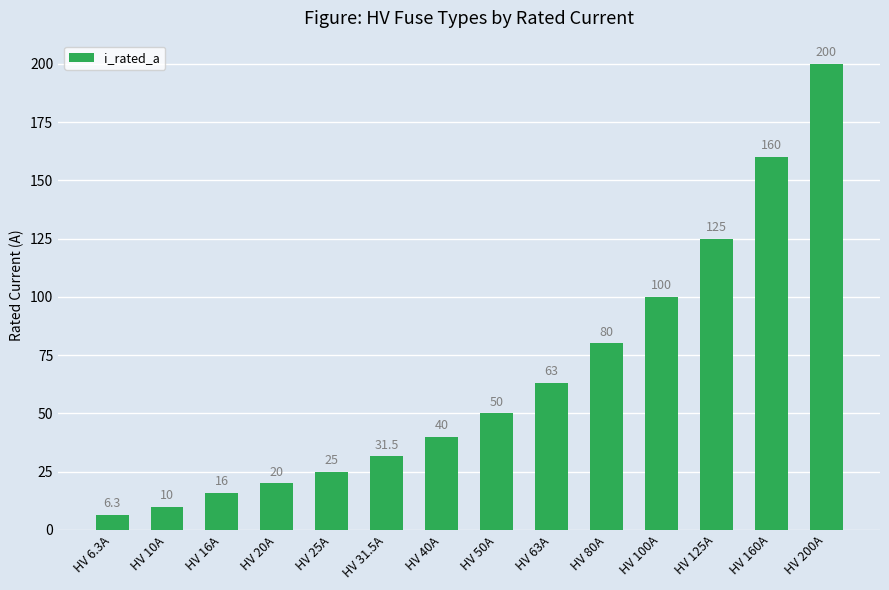

Reading left to right, what are all the values shown in this chart?

6.3	10.0	16.0	20.0	25.0	31.5	40.0	50.0	63.0	80.0	100.0	125.0	160.0	200.0